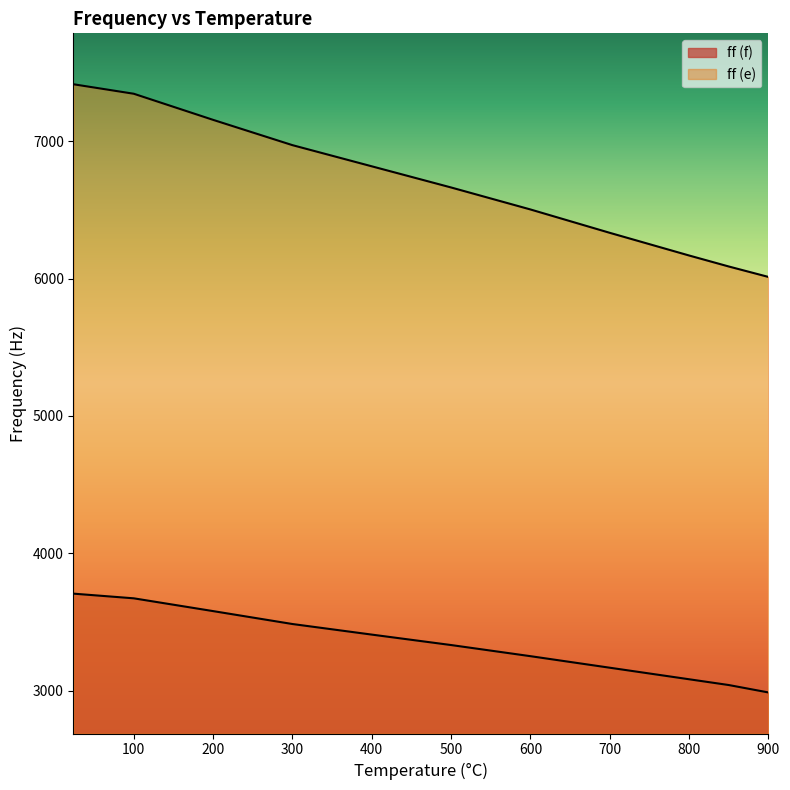

True or false: ff (e) has more than 1 interior local peaks.

False